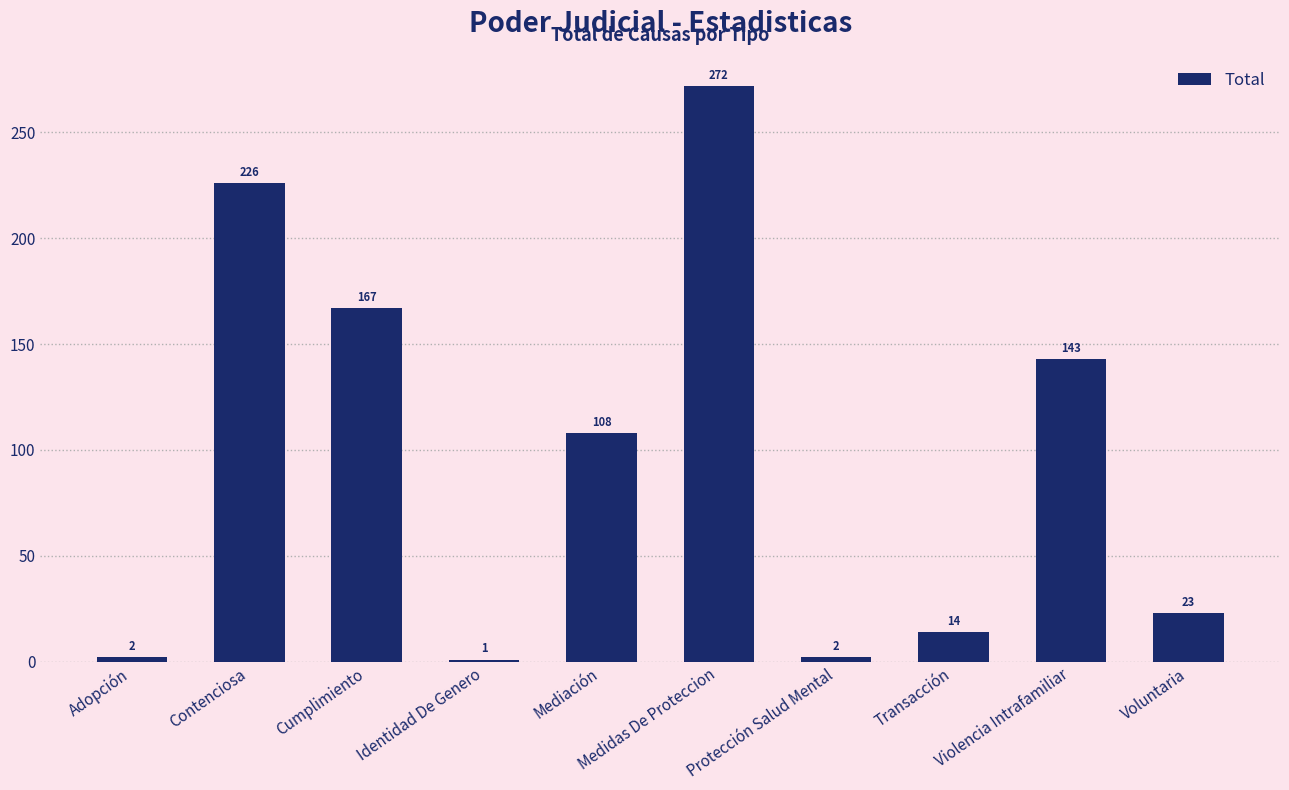

Where does the data first go above 108?

Contenciosa